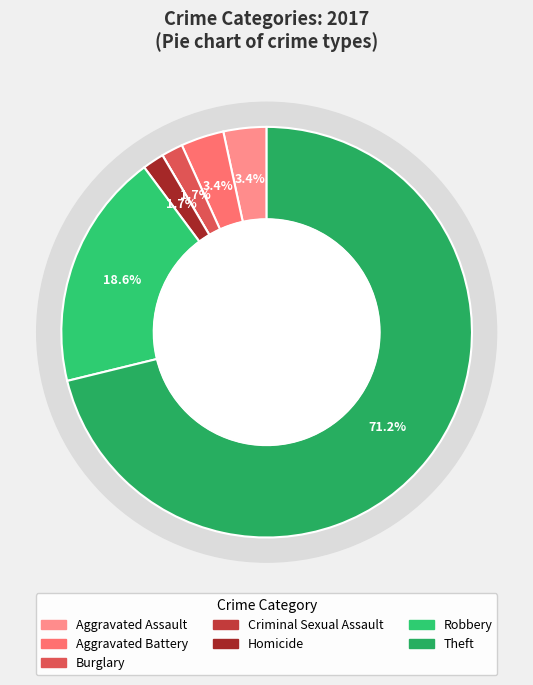

Rank the categories by value from lowest to highest.

Criminal Sexual Assault, Burglary, Homicide, Aggravated Assault, Aggravated Battery, Robbery, Theft